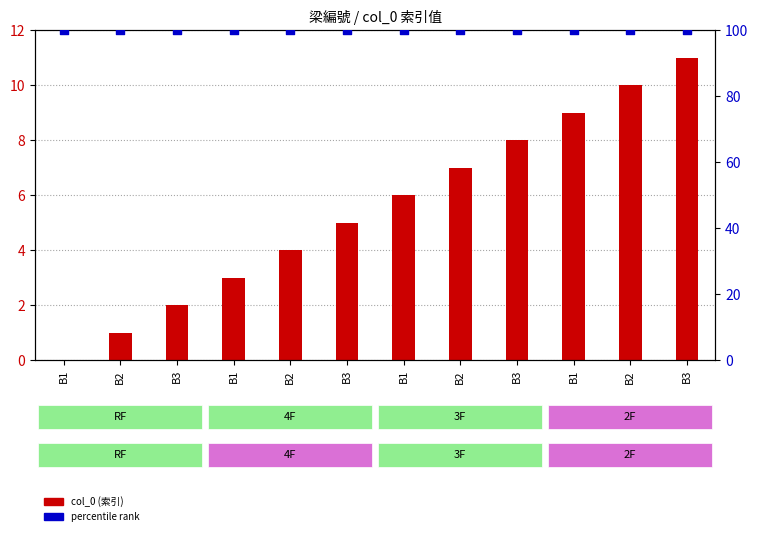

At which category is the sum across all series the highest?

B3